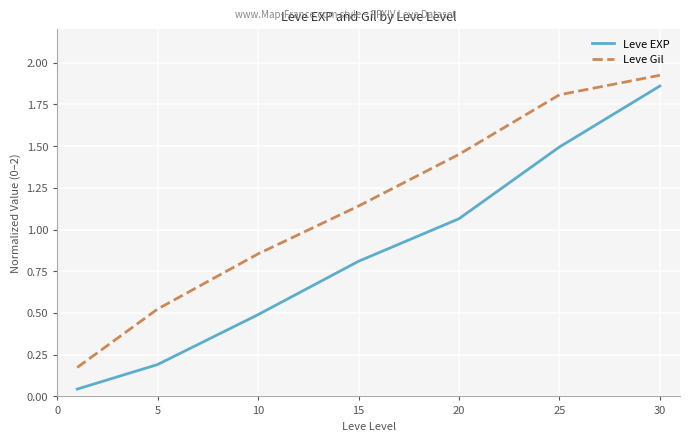

True or false: Leve EXP and Leve Gil cross at least once.

False